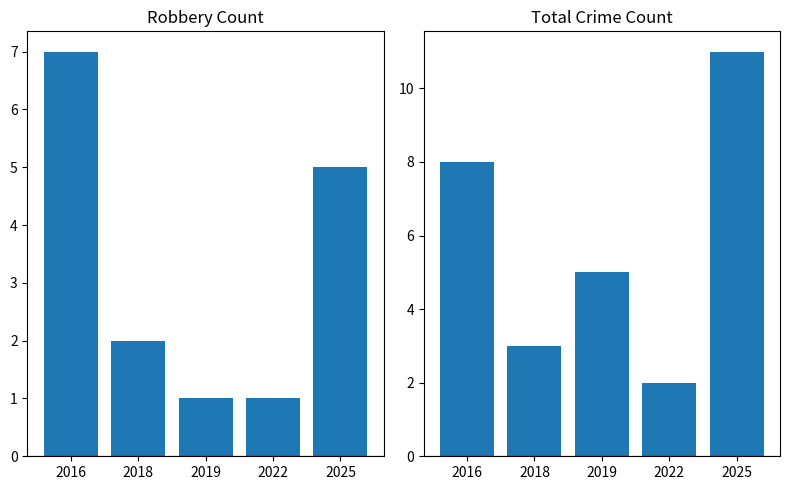

Is it true that Robbery equals 7 at 2016?

True